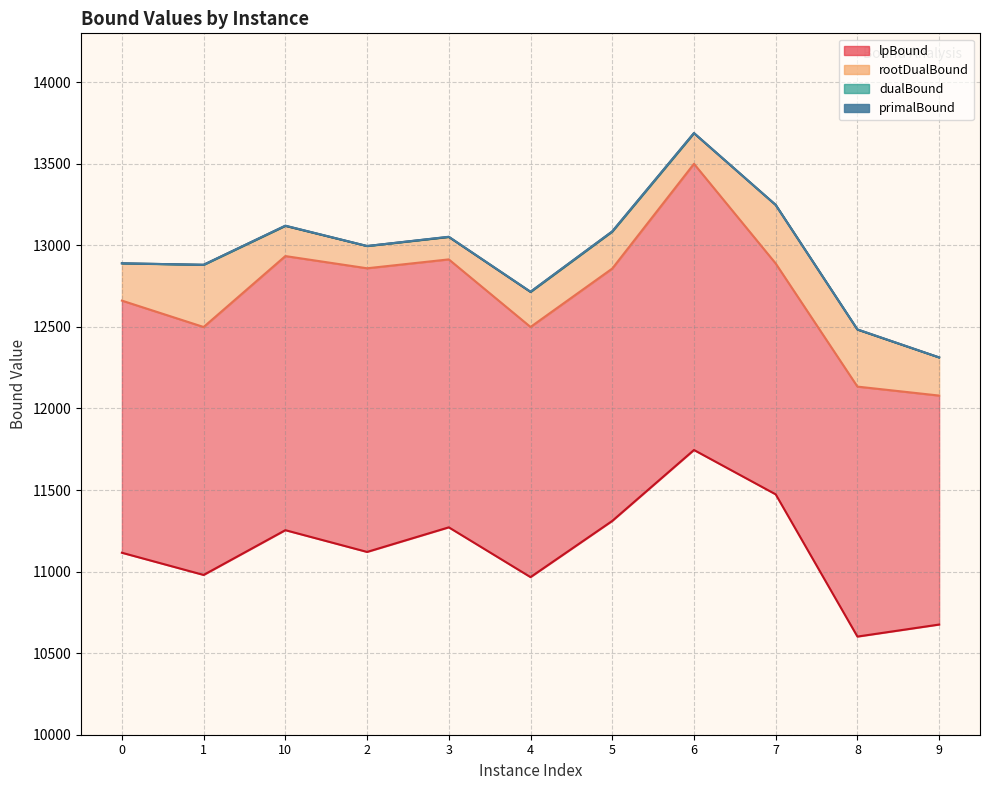

Which series has the largest total across all categories?

primalBound